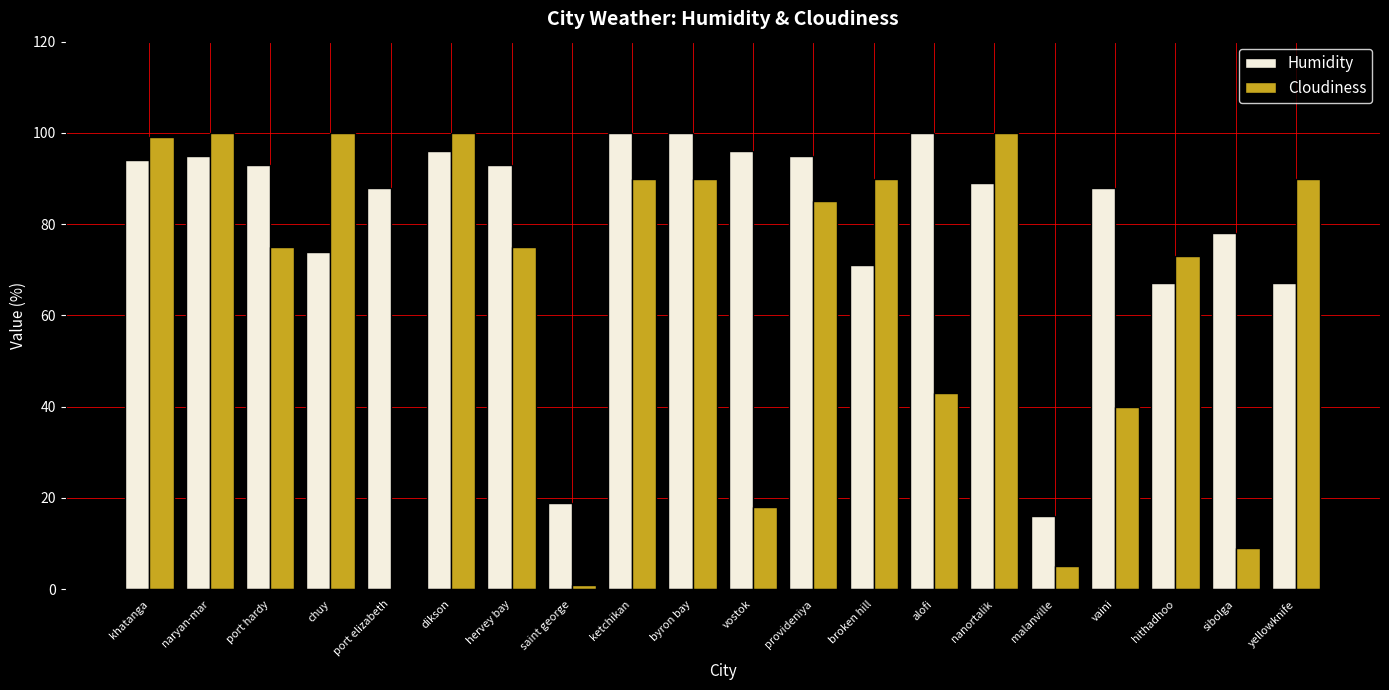

How many distinct data groups are displayed?

2